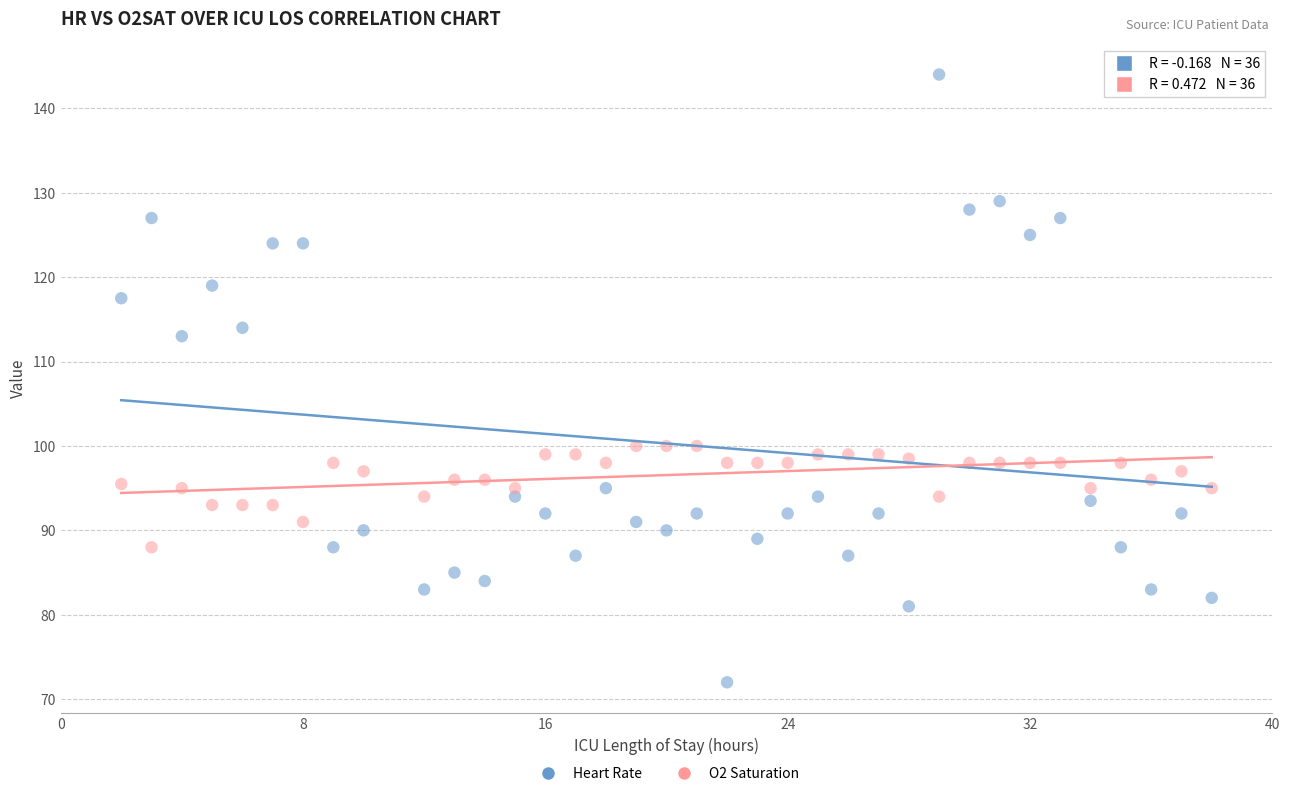

Across all data points, what is the range of X values (max minus min)?

36.0